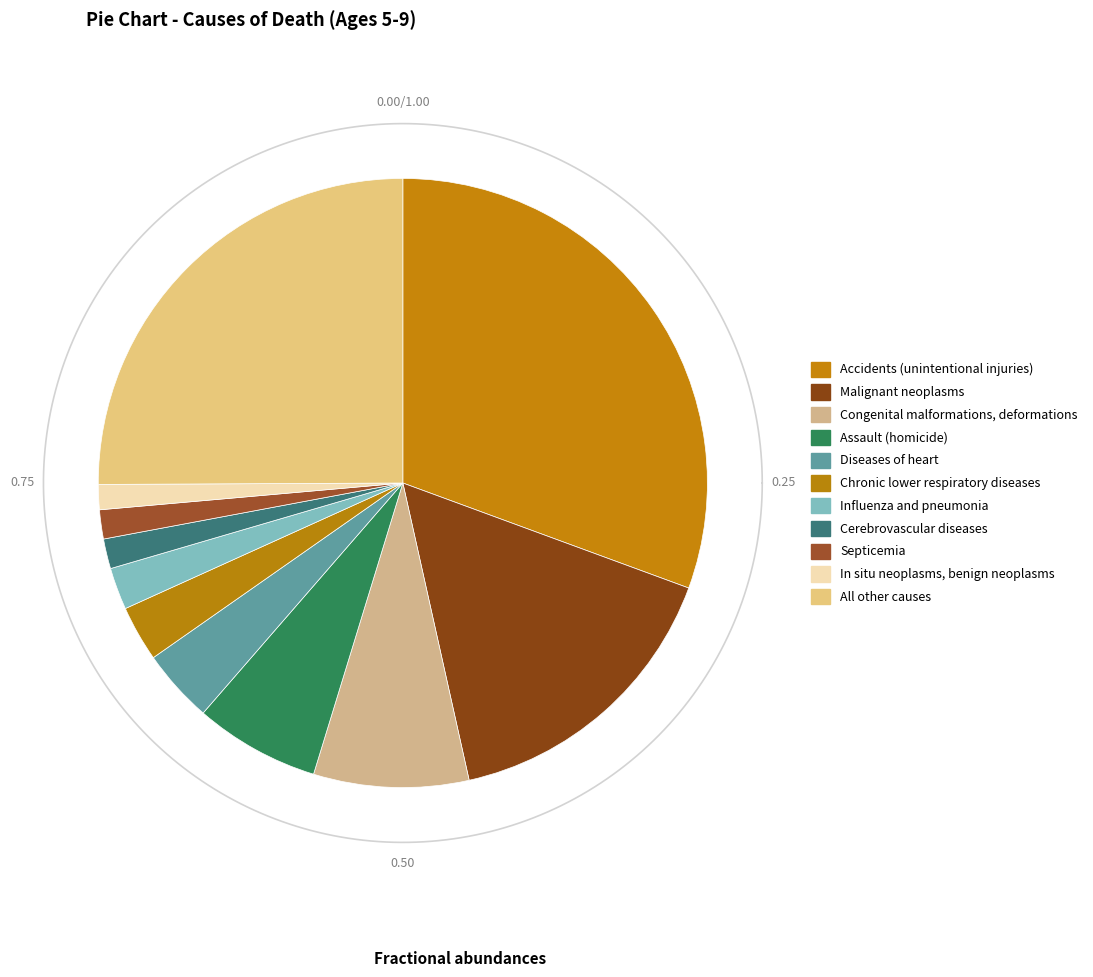

How many segments does this pie chart have?

11